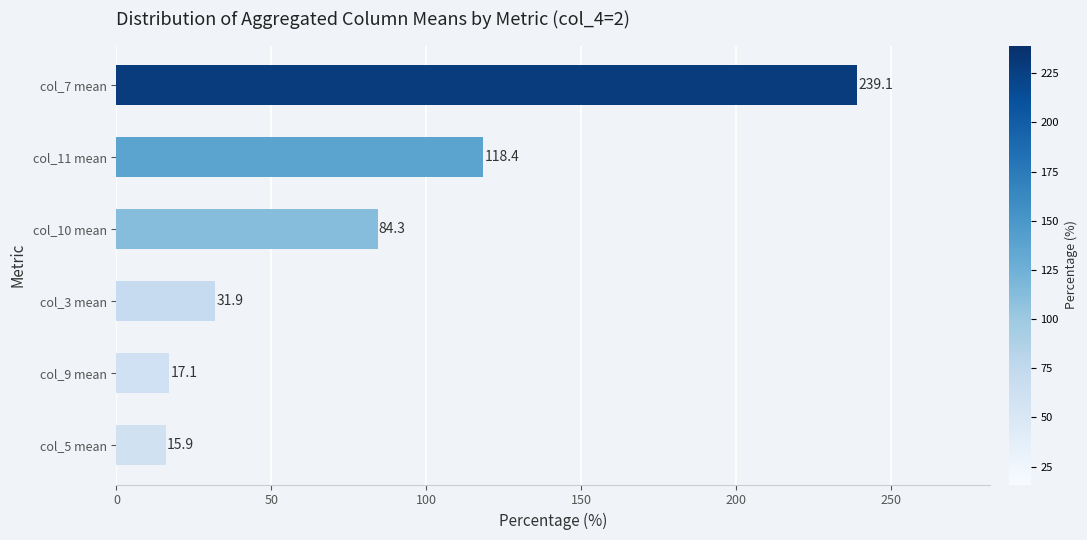

How many values are below 84?

3